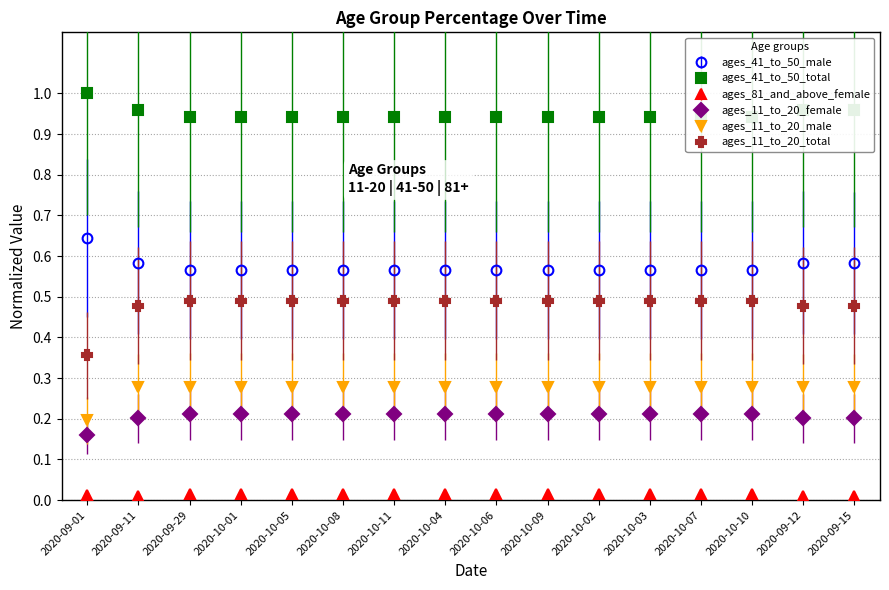

How many ages_11_to_20_female values are between 0 and 1?

16